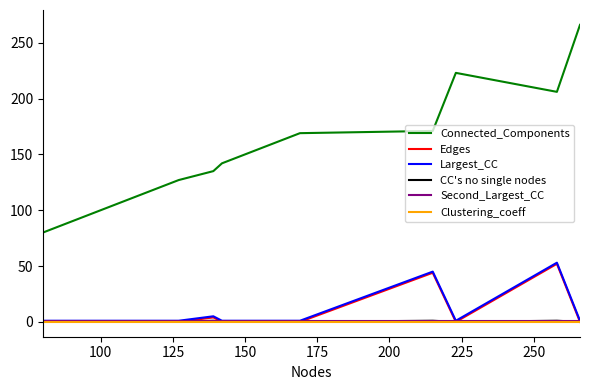

What are all the series names shown in the legend?

Connected_Components, Edges, Largest_CC, CC's no single nodes, Second_Largest_CC, Clustering_coeff